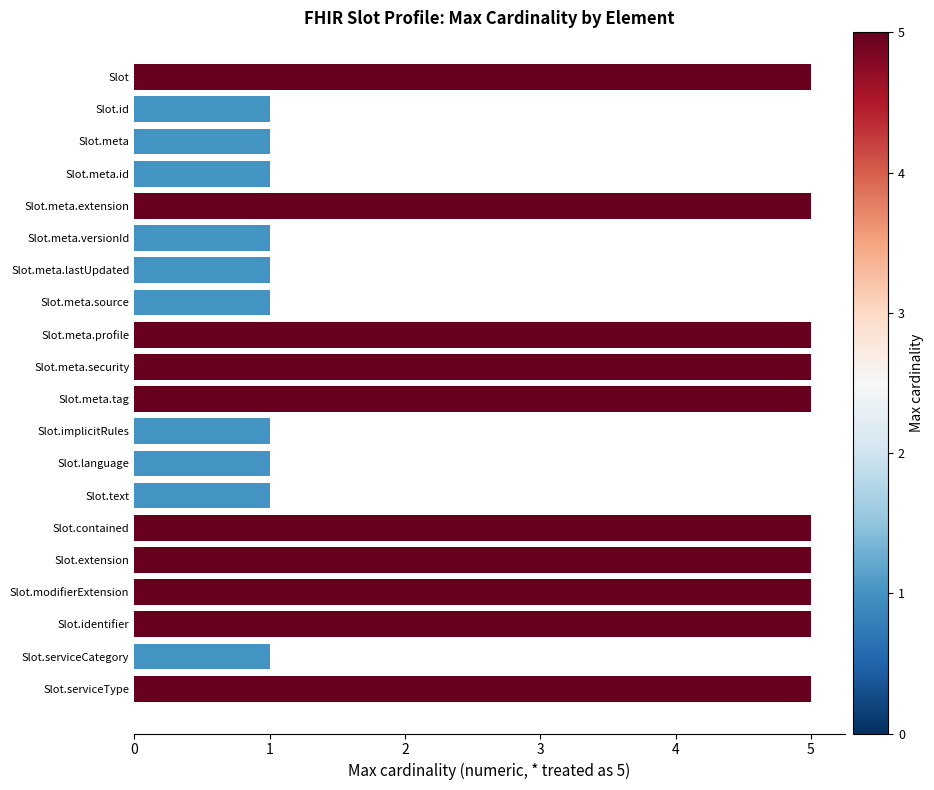

Reading bottom to top, extract all data points from this chart.

Slot.serviceType=5	Slot.serviceCategory=1	Slot.identifier=5	Slot.modifierExtension=5	Slot.extension=5	Slot.contained=5	Slot.text=1	Slot.language=1	Slot.implicitRules=1	Slot.meta.tag=5	Slot.meta.security=5	Slot.meta.profile=5	Slot.meta.source=1	Slot.meta.lastUpdated=1	Slot.meta.versionId=1	Slot.meta.extension=5	Slot.meta.id=1	Slot.meta=1	Slot.id=1	Slot=5